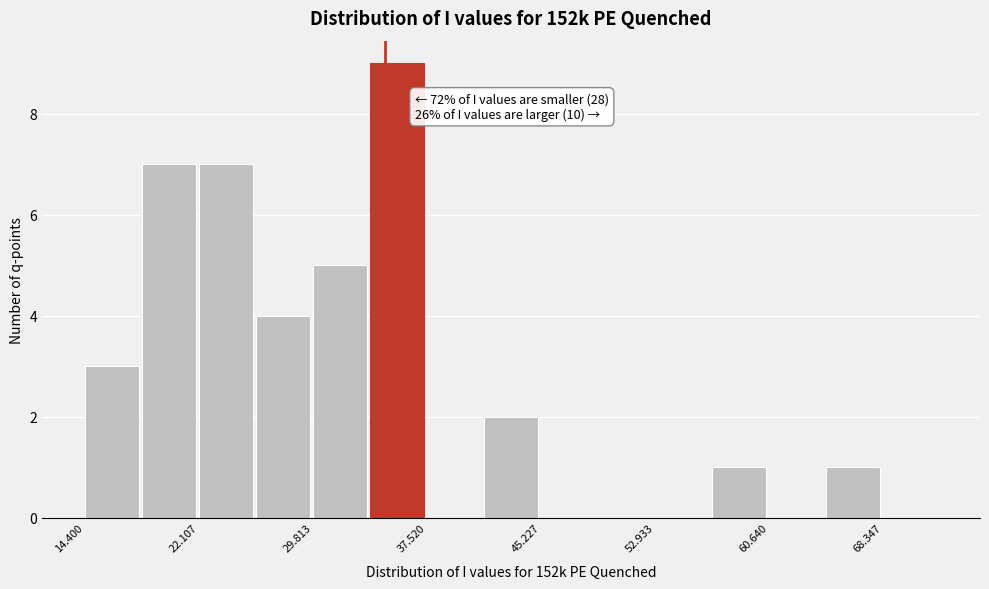

Around what value on the x-axis is the tallest bar? Give the approximate position of its centre, as read against the axis.

35